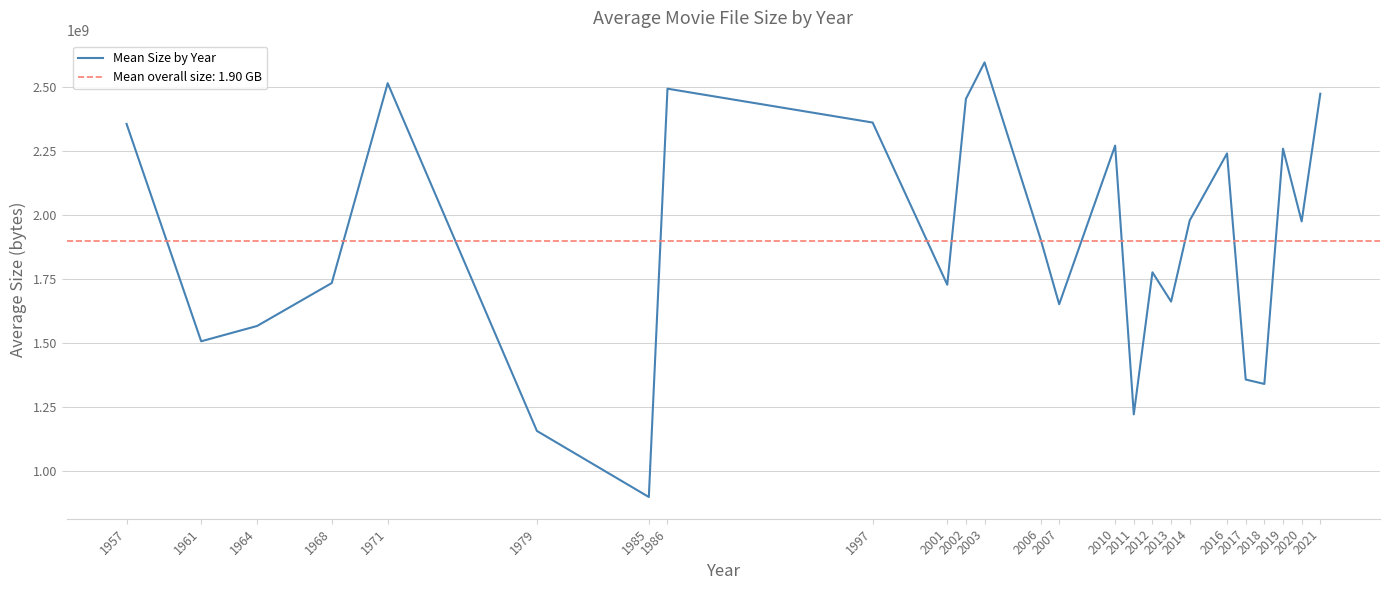

Count the number of categories in the chart.

25